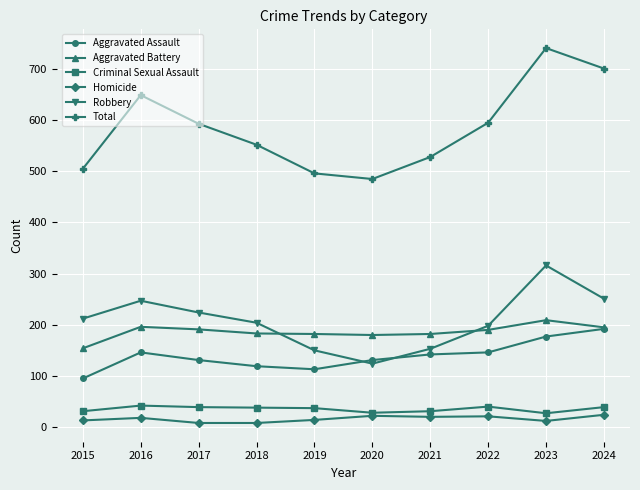

How many interior local valleys does the Robbery series have?

1